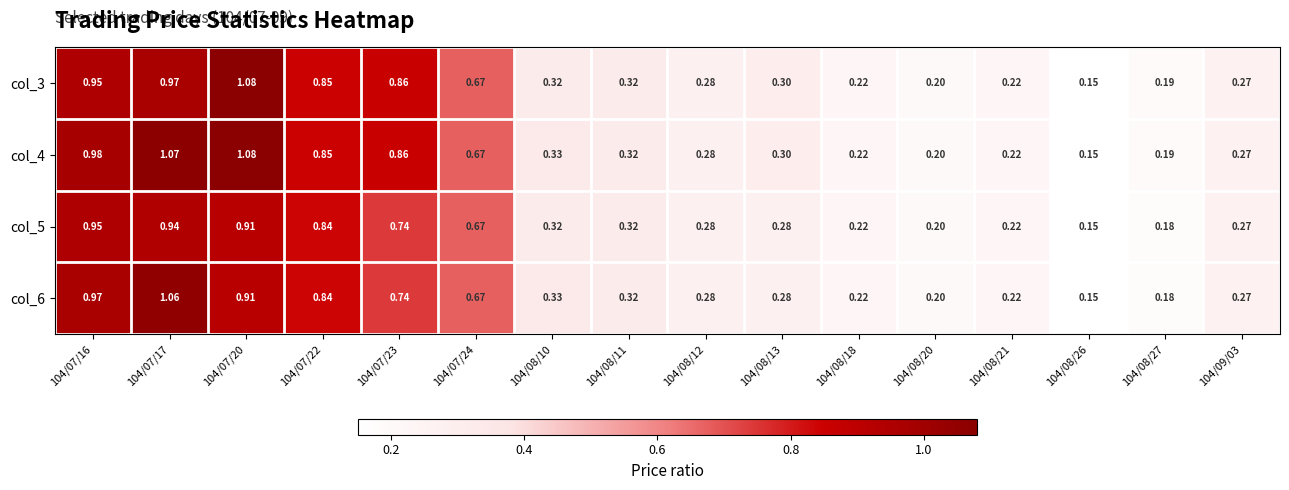

Is the value of col_6 at 104/07/23 greater than the value of col_4 at 104/08/13?

Yes